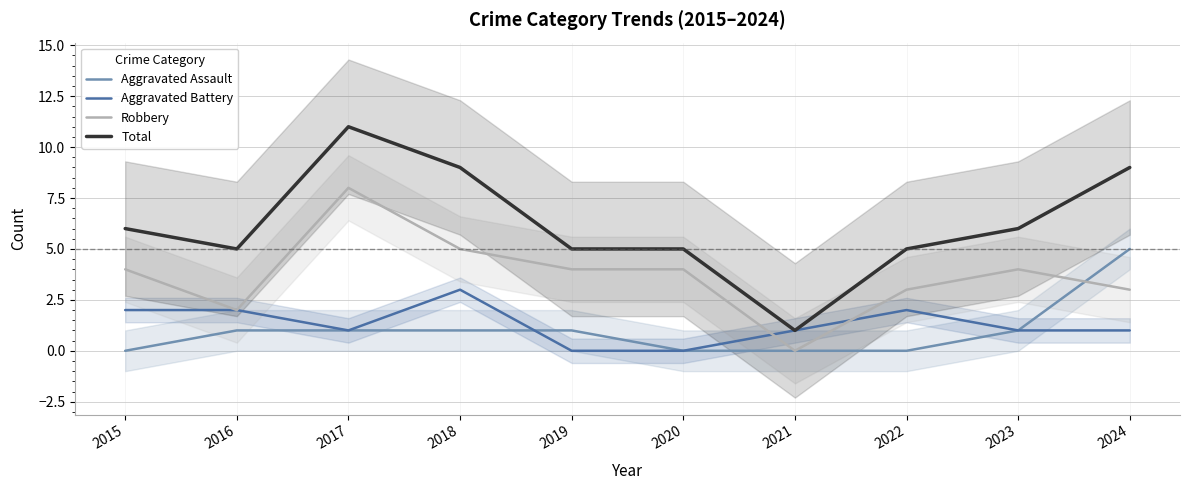

What is the value of the Total point at the 6th from the left?

5